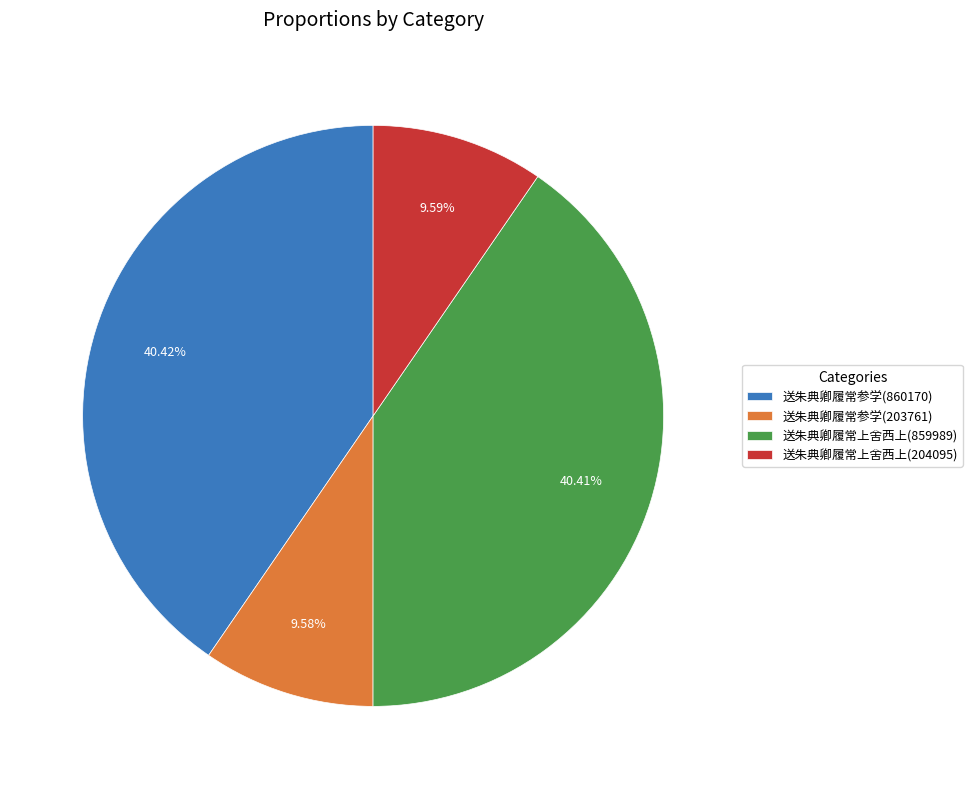

To the nearest percent, what portion does 送朱典卿履常参学(860170) represent?

40%